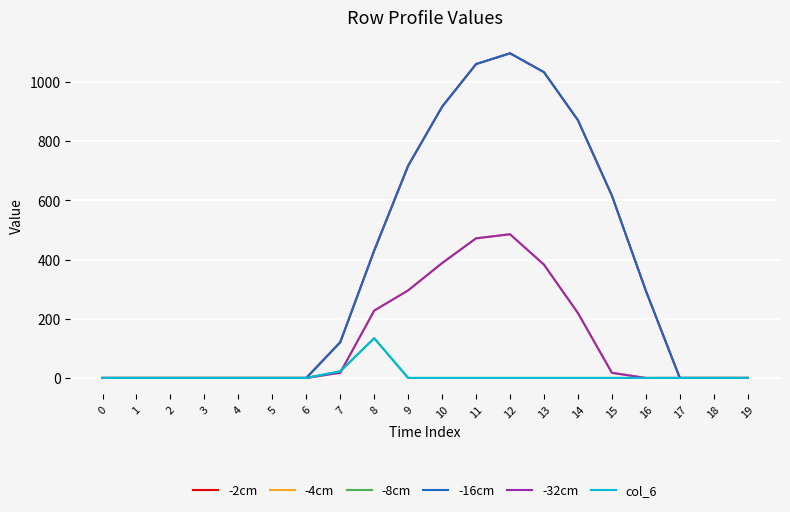

Does the chart display data point markers on the line(s)?

No